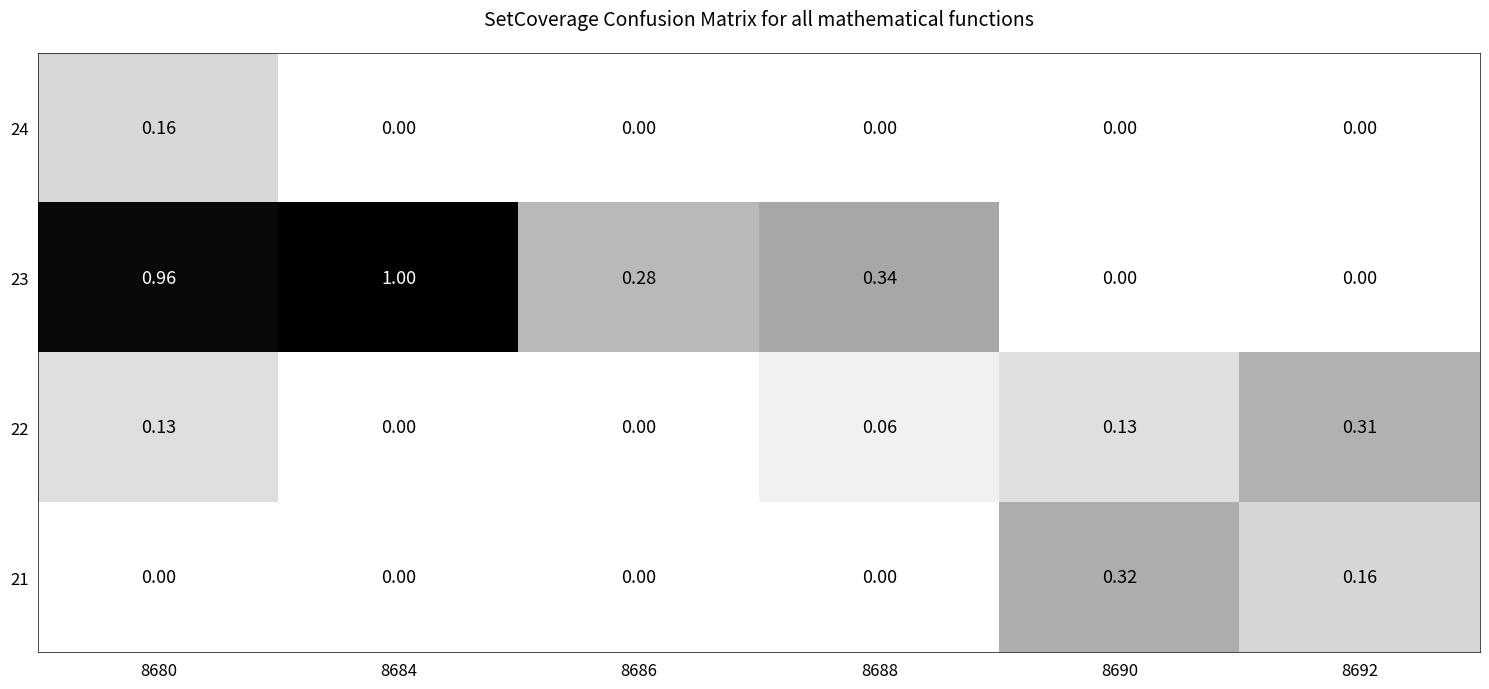

At 8692, list the series in order from largest to smallest.

22, 21, 24, 23